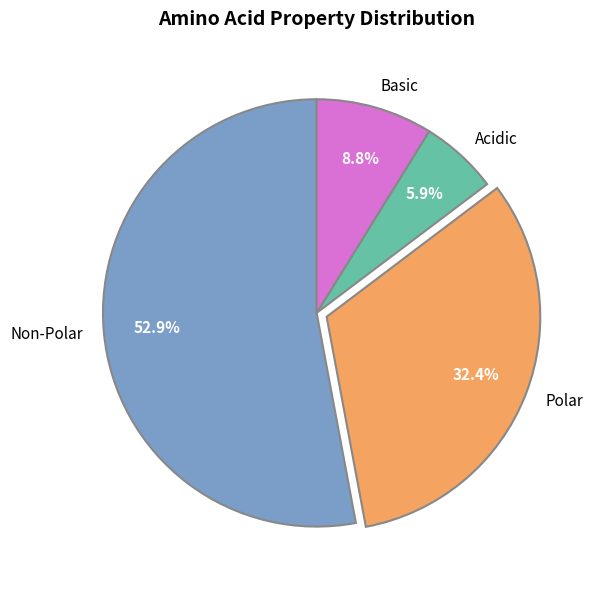

Which slice is the smallest?

Acidic